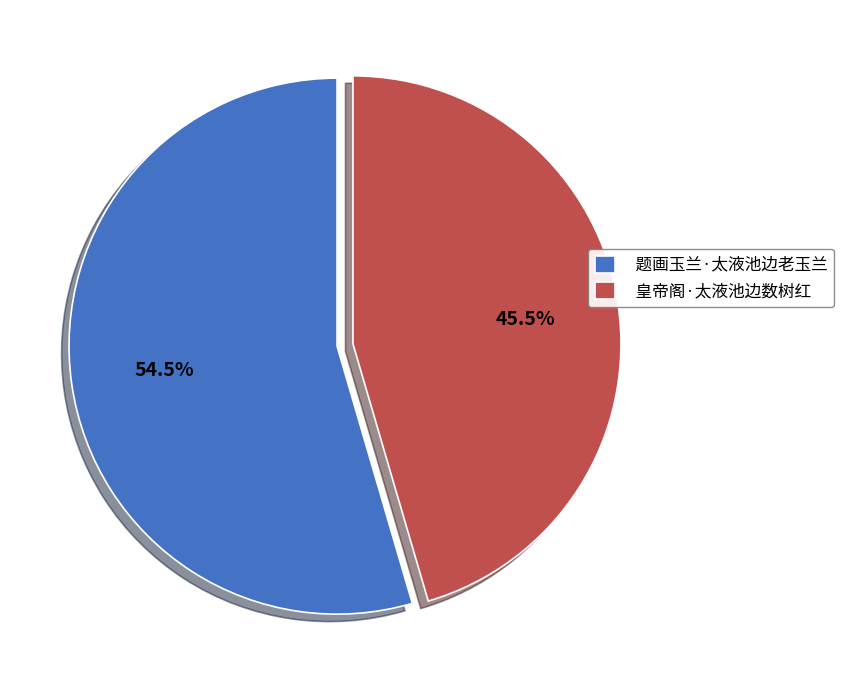

What percentage is NOT represented by 皇帝阁·太液池边数树红?

54.5%